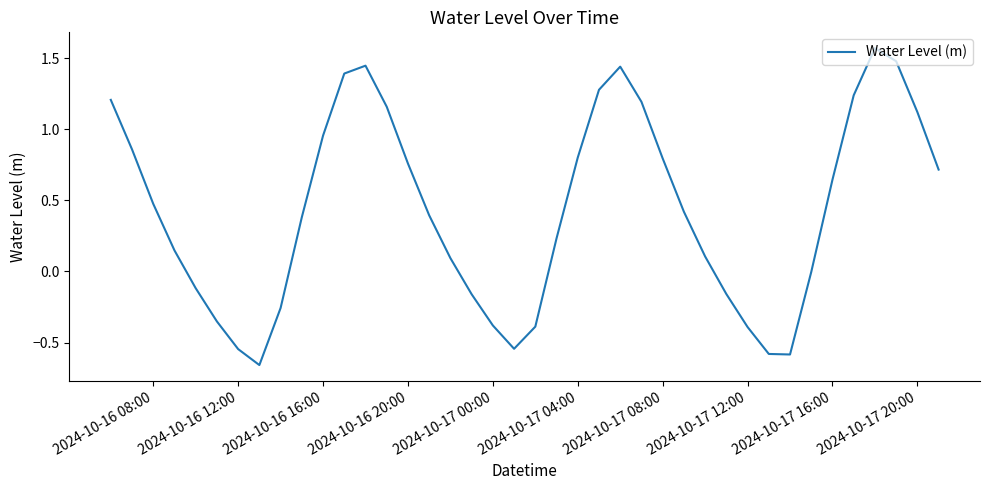

Reading right to left, what are all the values shown in this chart?

0.7	1.1	1.5	1.6	1.2	0.6	-0.0	-0.6	-0.6	-0.4	-0.2	0.1	0.4	0.8	1.2	1.4	1.3	0.8	0.2	-0.4	-0.5	-0.4	-0.2	0.1	0.4	0.8	1.2	1.4	1.4	1.0	0.4	-0.3	-0.7	-0.5	-0.4	-0.1	0.1	0.5	0.9	1.2